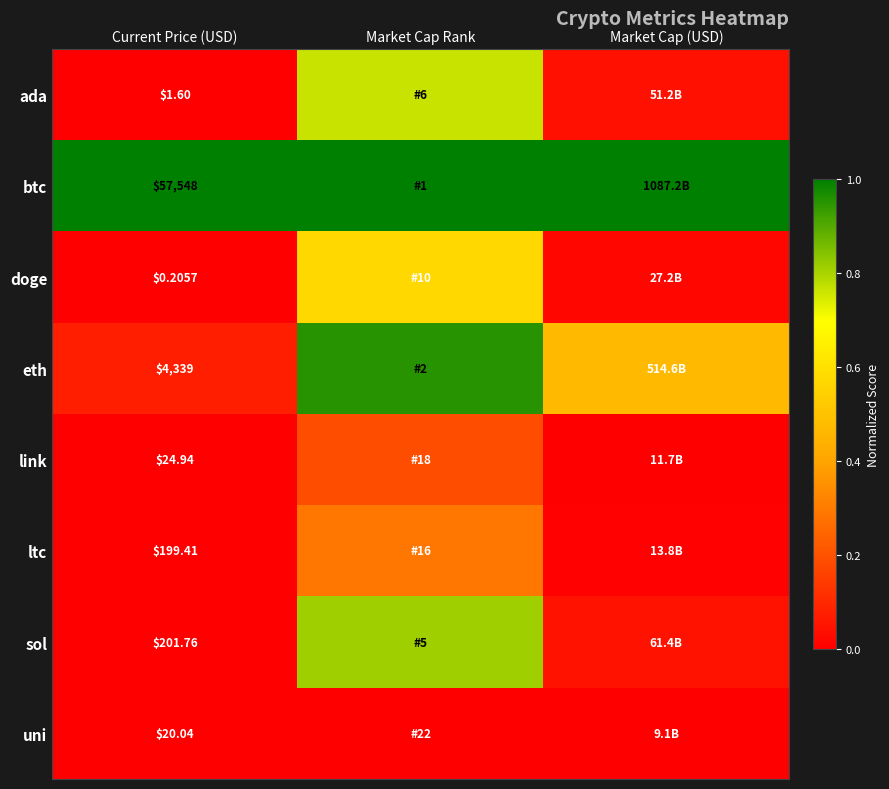

How many series are shown in this chart?

8